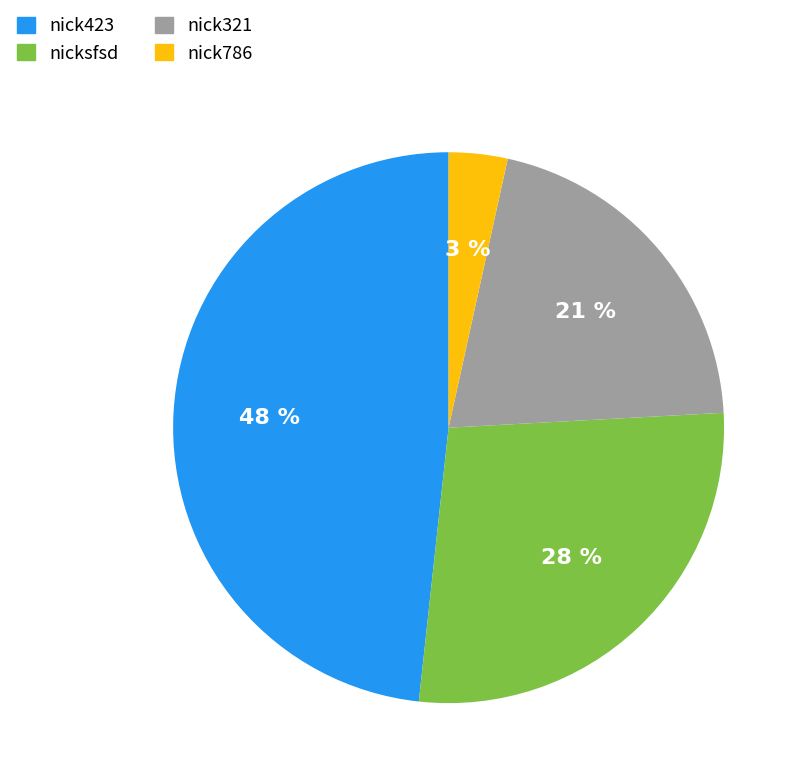

The nick786 slice represents 13% of the pie. True or false?

False